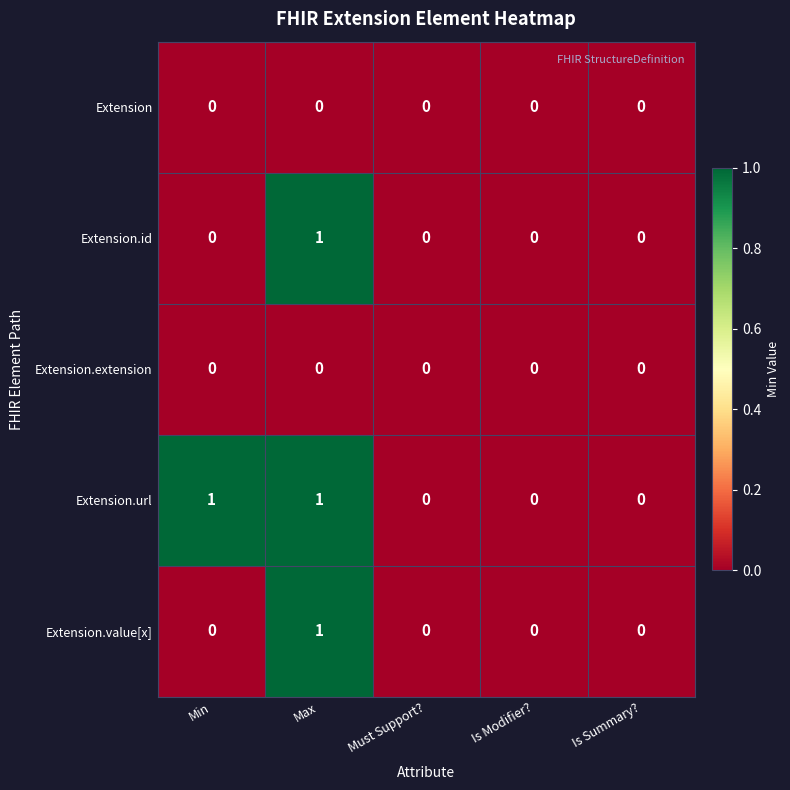

At which category is the sum across all series the highest?

Max